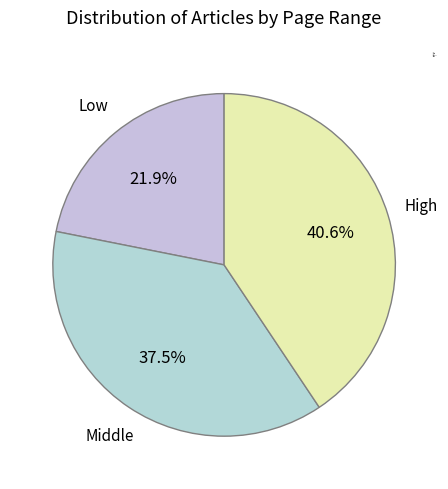

Rank the categories by value from lowest to highest.

Low, Middle, High